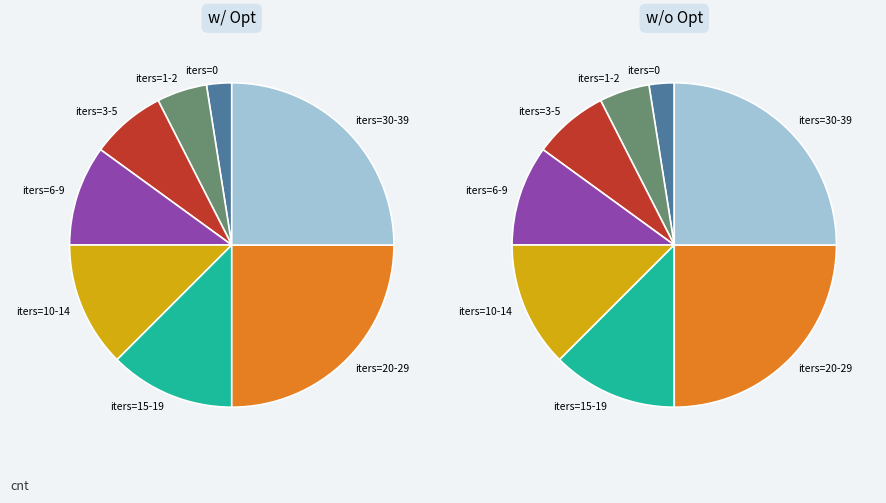

How much of the chart is everything except 9?

100.0%